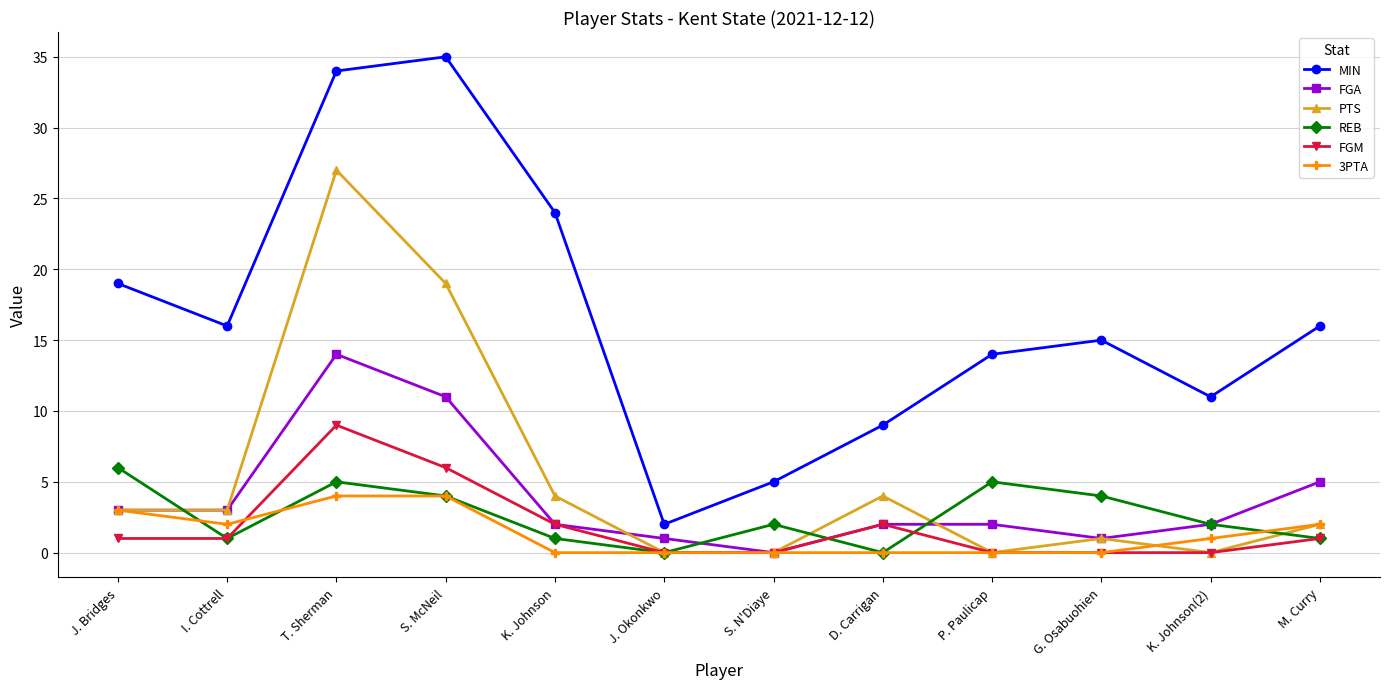

What value does the REB series have at I. Cottrell?

1